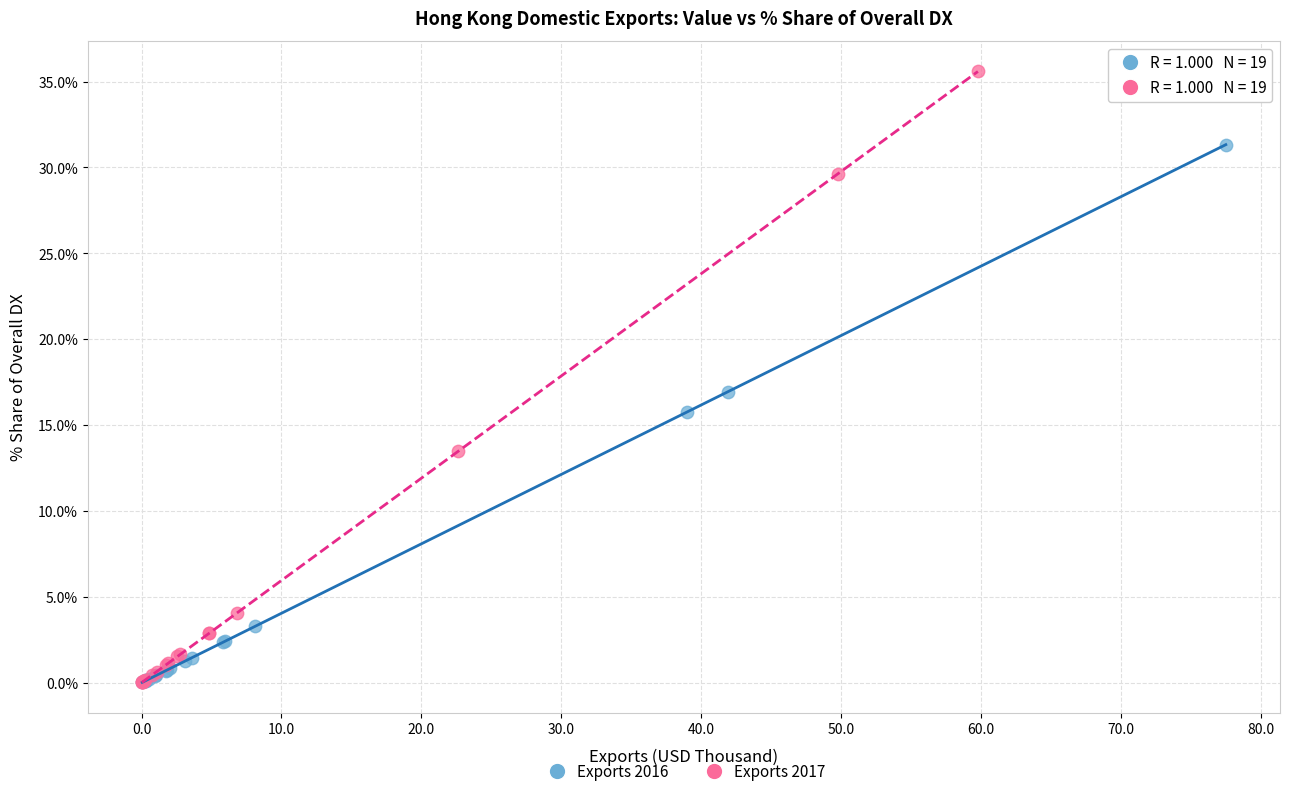

What are all the series names shown in the legend?

Exports 2016, Exports 2017